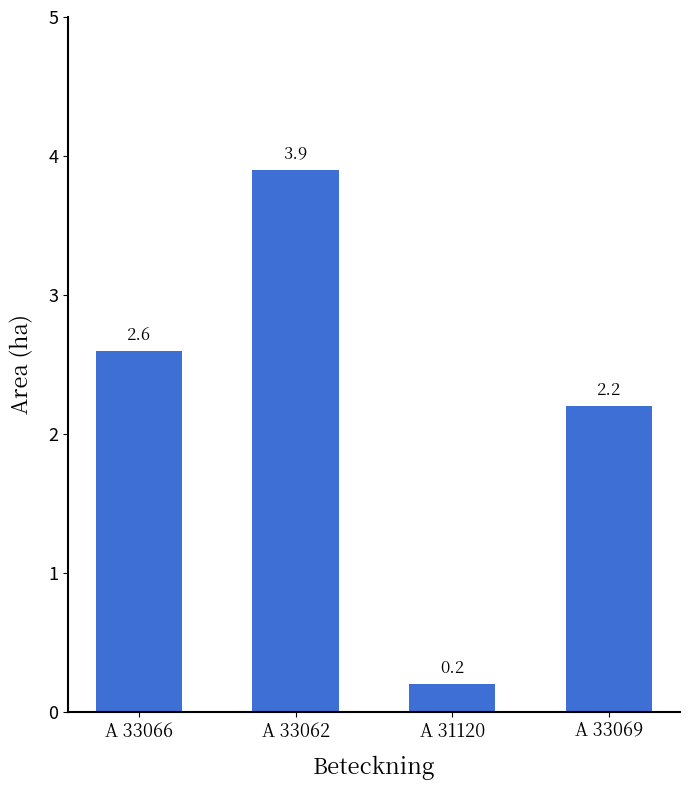

What is the difference between the values at A 33069 and A 31120?

2.0